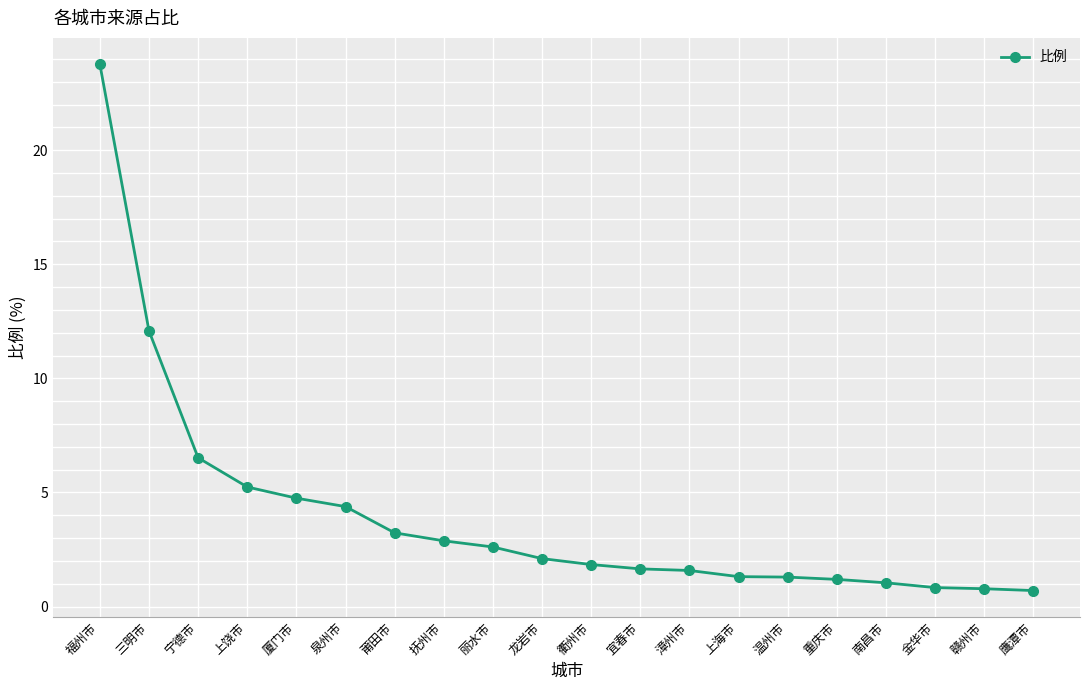

How many categories are shown in the chart?

20